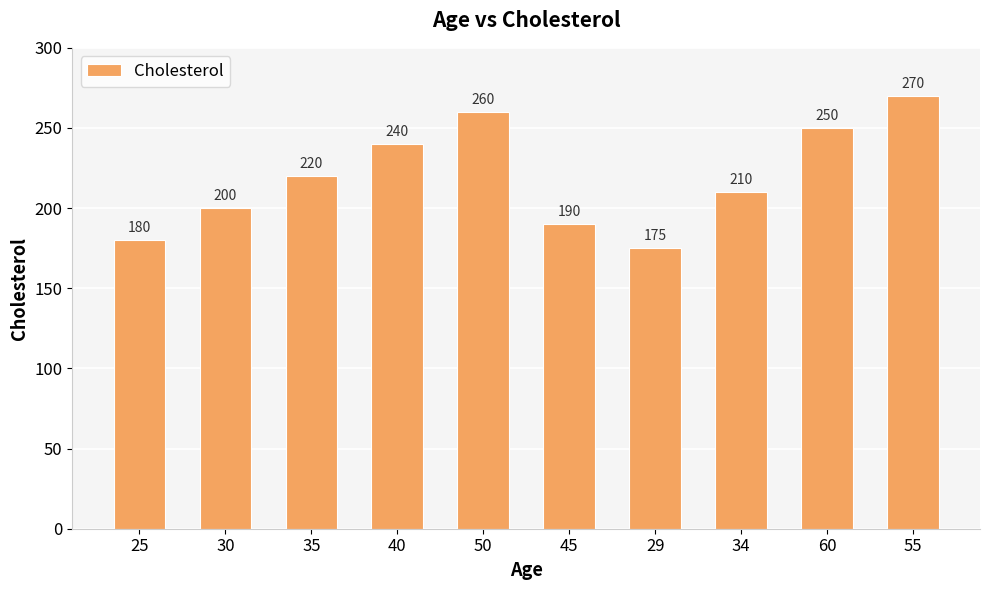

How many bars are there in total?

10